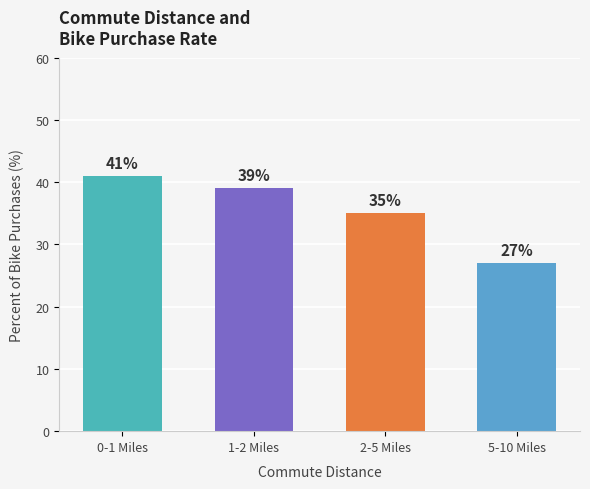

Which has a higher value, 0-1 Miles or 5-10 Miles?

0-1 Miles